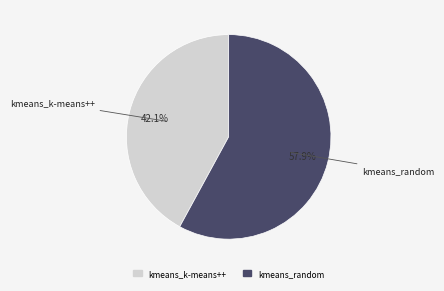

To the nearest percent, what is the combined percentage of kmeans_random and kmeans_k-means++?

100%